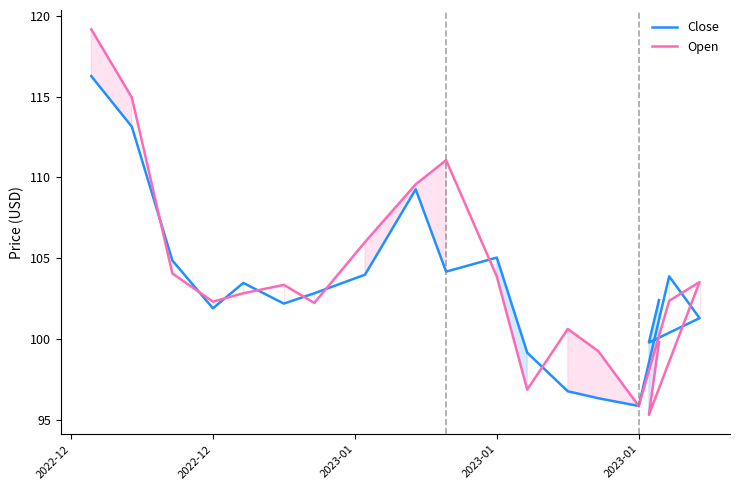

True or false: Open has a value of 114.9 at 2022-12.

True